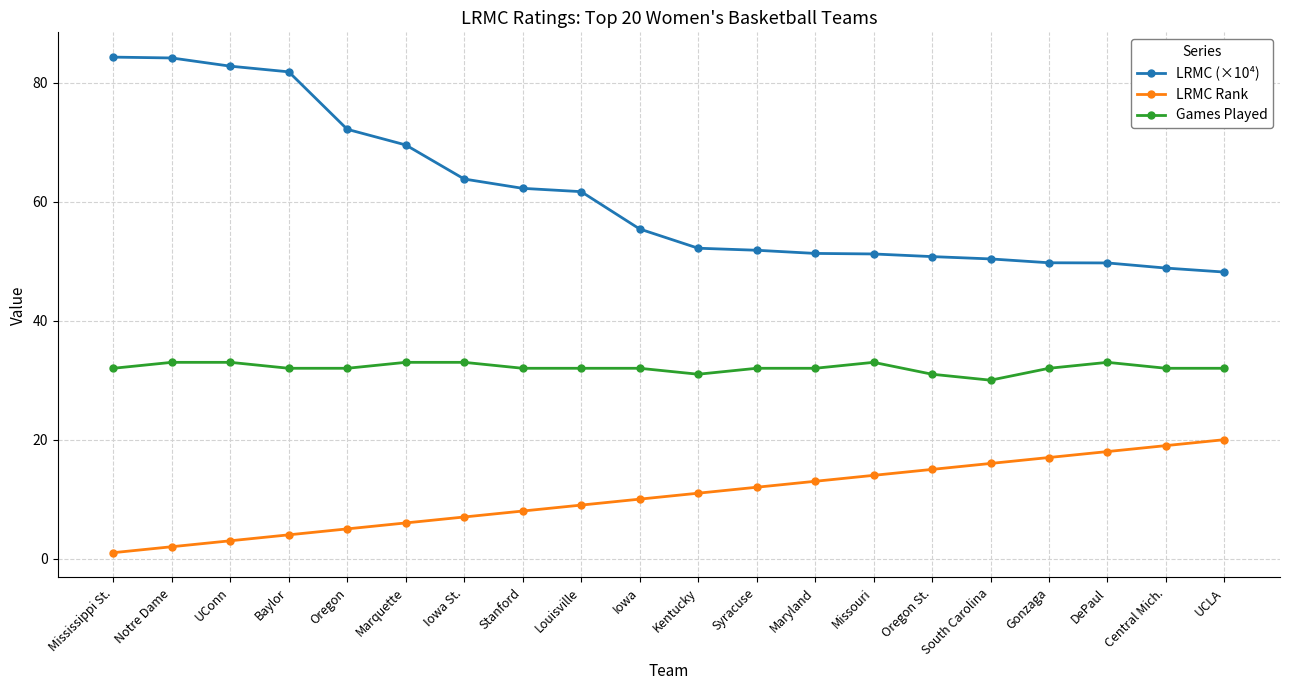

What position from the left is Maryland?

13